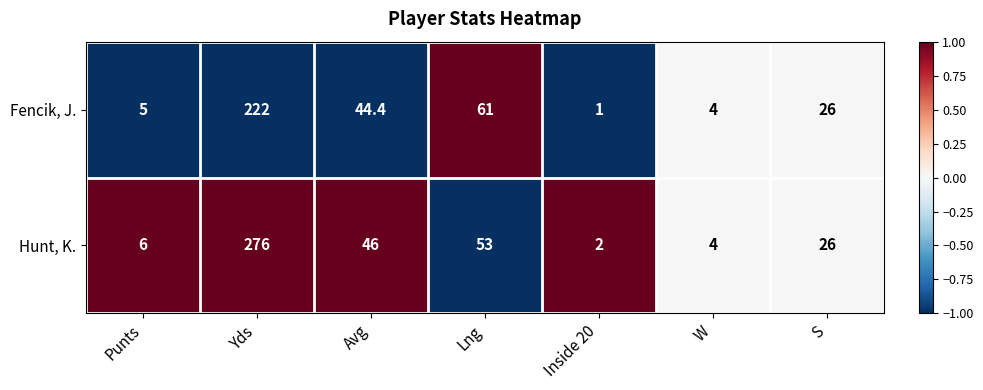

Where is Fencik, J. nearest to the value 111?

Lng